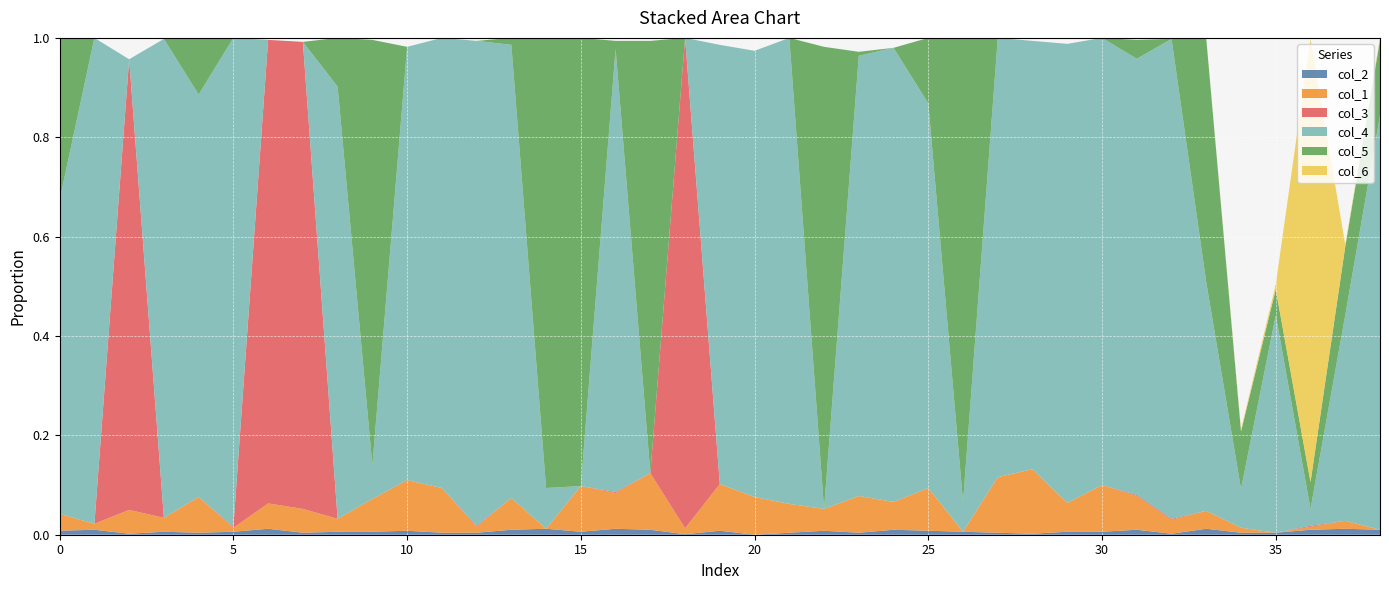

Reading left to right, transcribe all the data shown in this chart.

col_2: 0.0	0.0	0.0	0.0	0.0	0.0	0.0	0.0	0.0	0.0	0.0	0.0	0.0	0.0	0.0	0.0	0.0	0.0	0.0	0.0	0.0	0.0	0.0	0.0	0.0	0.0	0.0	0.0	0.0	0.0	0.0	0.0	0.0	0.0	0.0	0.0	0.0	0.0	0.0
col_1: 0.0	0.0	0.0	0.0	0.1	0.0	0.1	0.0	0.0	0.1	0.1	0.1	0.0	0.1	0.0	0.1	0.1	0.1	0.0	0.1	0.1	0.1	0.0	0.1	0.1	0.1	0.0	0.1	0.1	0.1	0.1	0.1	0.0	0.0	0.0	0.0	0.0	0.0	0.0
col_3: 0.0	0.0	0.9	0.0	0.0	0.0	0.9	0.9	0.0	0.0	0.0	0.0	0.0	0.0	0.0	0.0	0.0	0.0	1.0	0.0	0.0	0.0	0.0	0.0	0.0	0.0	0.0	0.0	0.0	0.0	0.0	0.0	0.0	0.0	0.0	0.0	0.0	0.0	0.0
col_4: 0.6	1.0	0.0	1.0	0.8	1.0	0.0	0.0	0.9	0.1	0.9	0.9	1.0	0.9	0.1	0.0	0.9	0.0	0.0	0.9	0.9	0.9	0.0	0.9	0.9	0.8	0.1	0.9	0.9	0.9	0.9	0.9	1.0	0.5	0.1	0.4	0.0	0.4	0.8
col_5: 0.3	0.0	0.0	0.0	0.1	0.0	0.0	0.0	0.1	0.9	0.0	0.0	0.0	0.0	0.9	0.9	0.0	0.9	0.0	0.0	0.0	0.0	0.9	0.0	0.0	0.1	0.9	0.0	0.0	0.0	0.0	0.0	0.0	0.5	0.1	0.1	0.1	0.1	0.2
col_6: 0.0	0.0	0.0	0.0	0.0	0.0	0.0	0.0	0.0	0.0	0.0	0.0	0.0	0.0	0.0	0.0	0.0	0.0	0.0	0.0	0.0	0.0	0.0	0.0	0.0	0.0	0.0	0.0	0.0	0.0	0.0	0.0	0.0	0.0	0.0	0.0	0.9	0.0	0.0